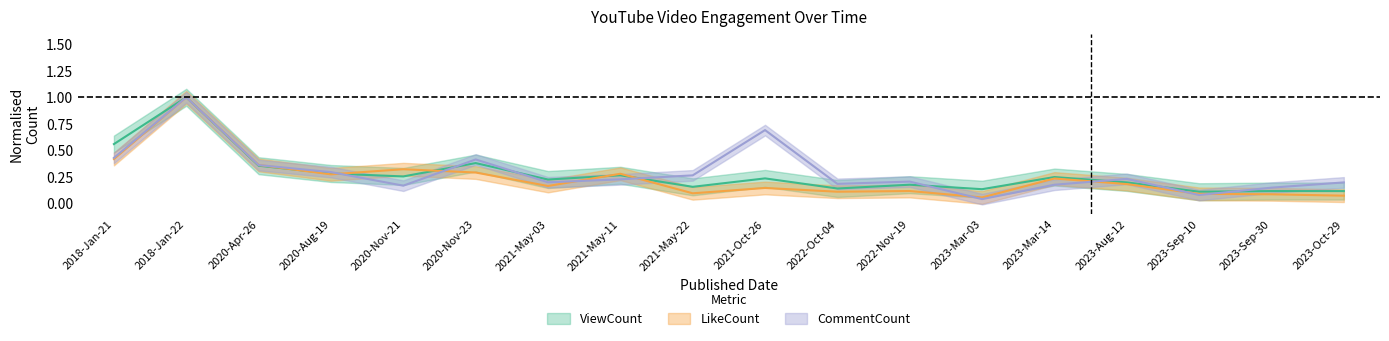

Between which two adjacent categories do LikeCount and ViewCount first intersect?

2020-Apr-26 and 2020-Aug-19